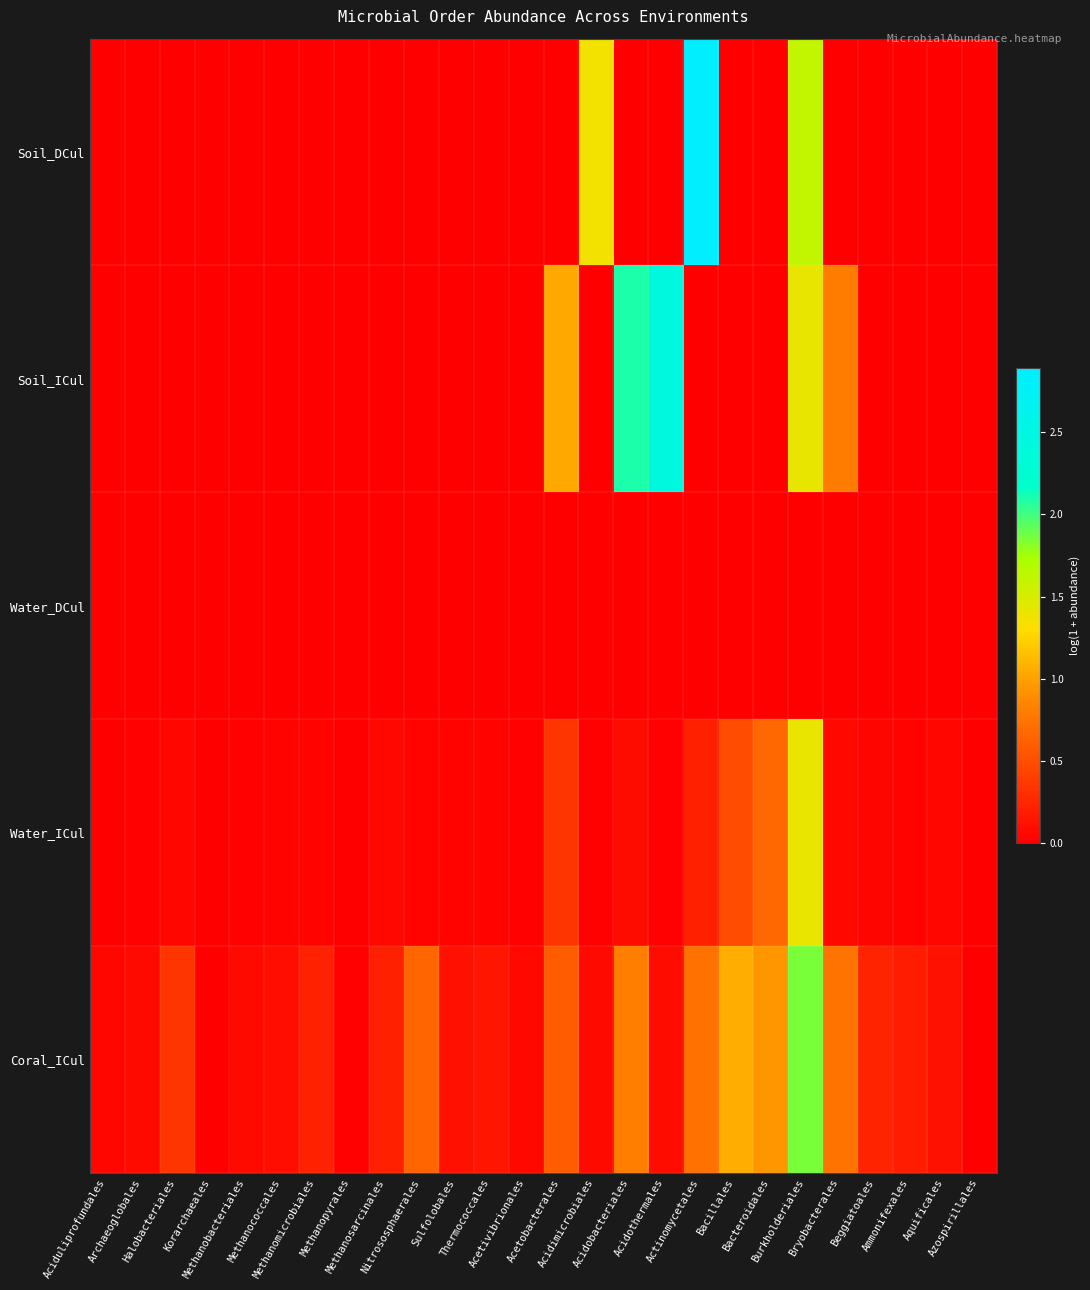

Which label corresponds to the largest value in the chart?

Actinomycetales